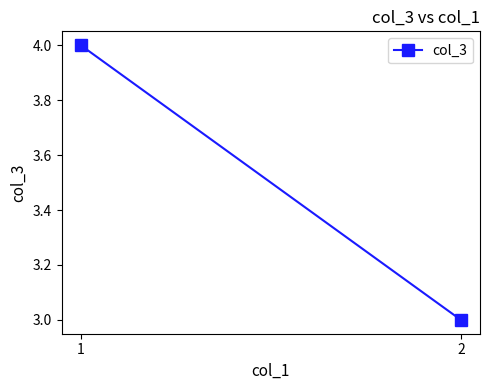

Count the values in the range 3 to 4.

2